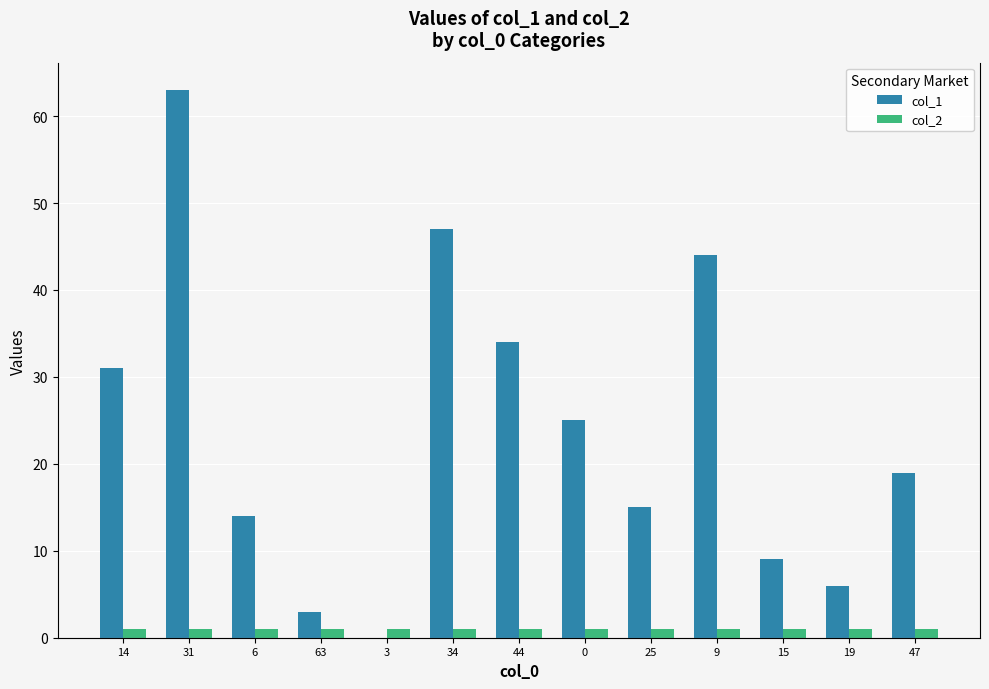

How many distinct data groups are displayed?

2